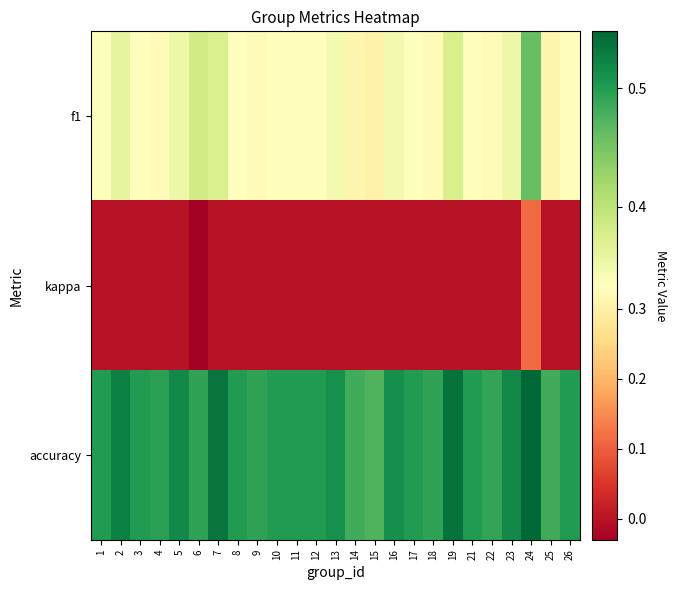

At which category is the sum across all series the highest?

24